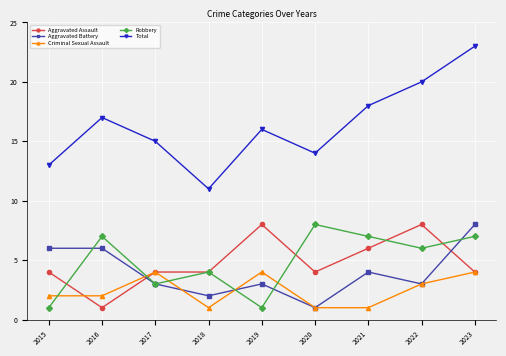

Reading left to right, what are all the values shown in this chart?

Aggravated Assault: 2015=4	2016=1	2017=4	2018=4	2019=8	2020=4	2021=6	2022=8	2023=4
Aggravated Battery: 2015=6	2016=6	2017=3	2018=2	2019=3	2020=1	2021=4	2022=3	2023=8
Criminal Sexual Assault: 2015=2	2016=2	2017=4	2018=1	2019=4	2020=1	2021=1	2022=3	2023=4
Robbery: 2015=1	2016=7	2017=3	2018=4	2019=1	2020=8	2021=7	2022=6	2023=7
Total: 2015=13	2016=17	2017=15	2018=11	2019=16	2020=14	2021=18	2022=20	2023=23